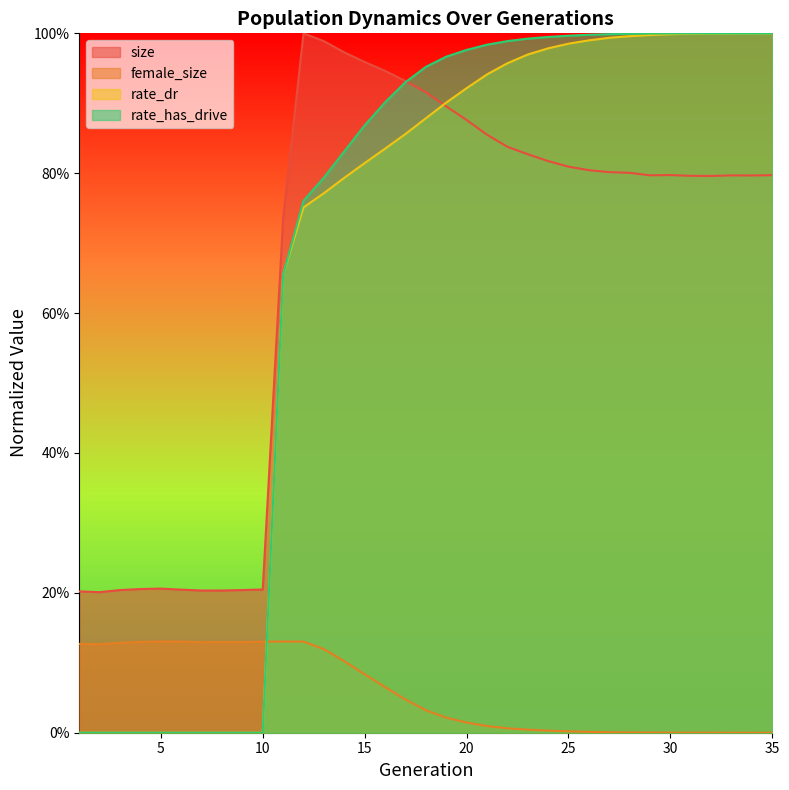

What is the difference between the size values at 7 and 13?

0.8